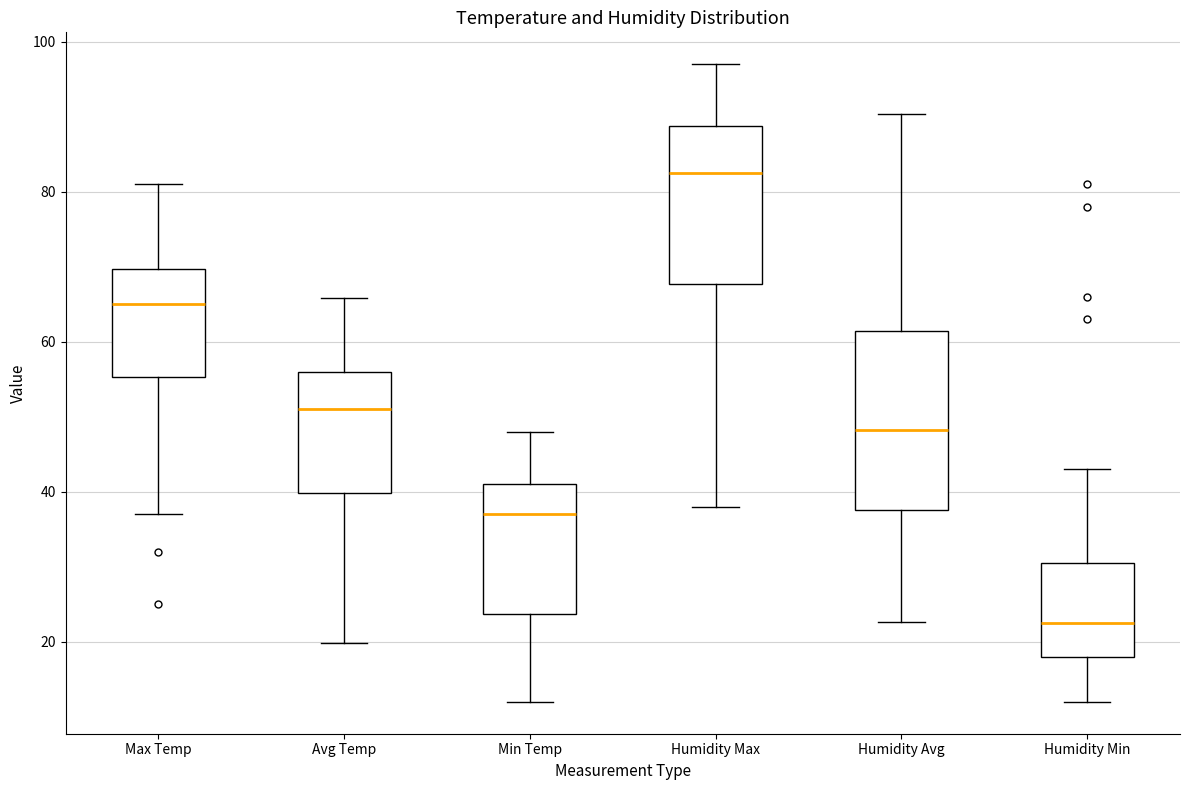

Comparing the boxes themselves (not the whiskers), which one is the tallest?

Humidity Avg